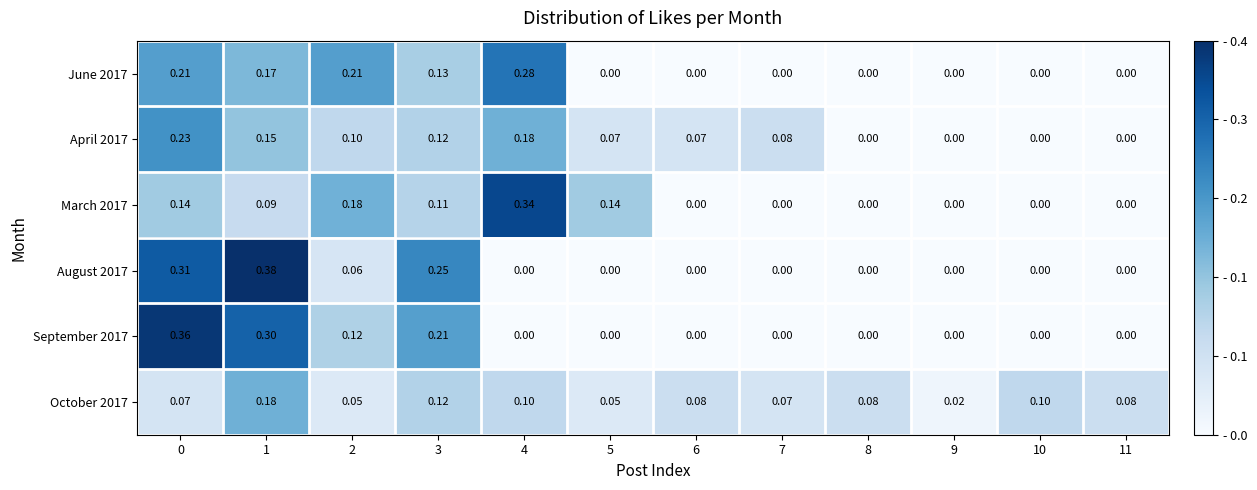

How many positive values does the August 2017 series have?

4